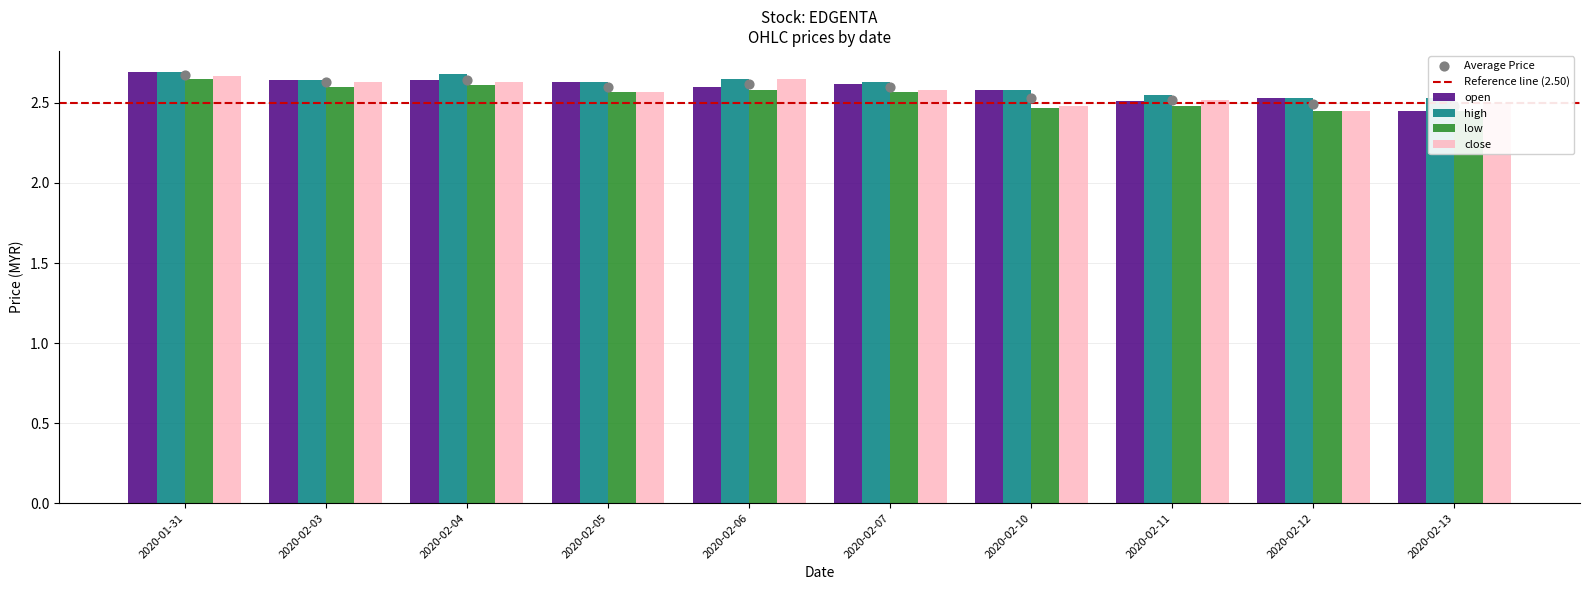

What are all the series names shown in the legend?

open, high, low, close